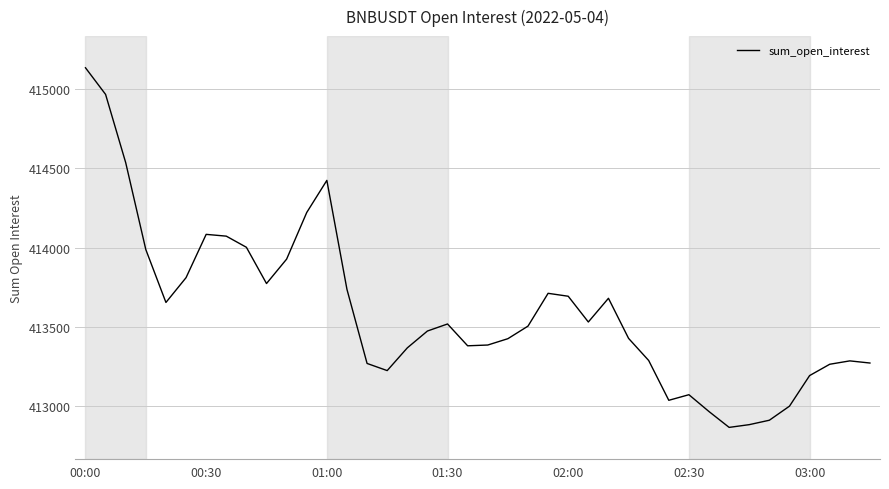

What is the difference between the maximum and minimum values?

2271.5